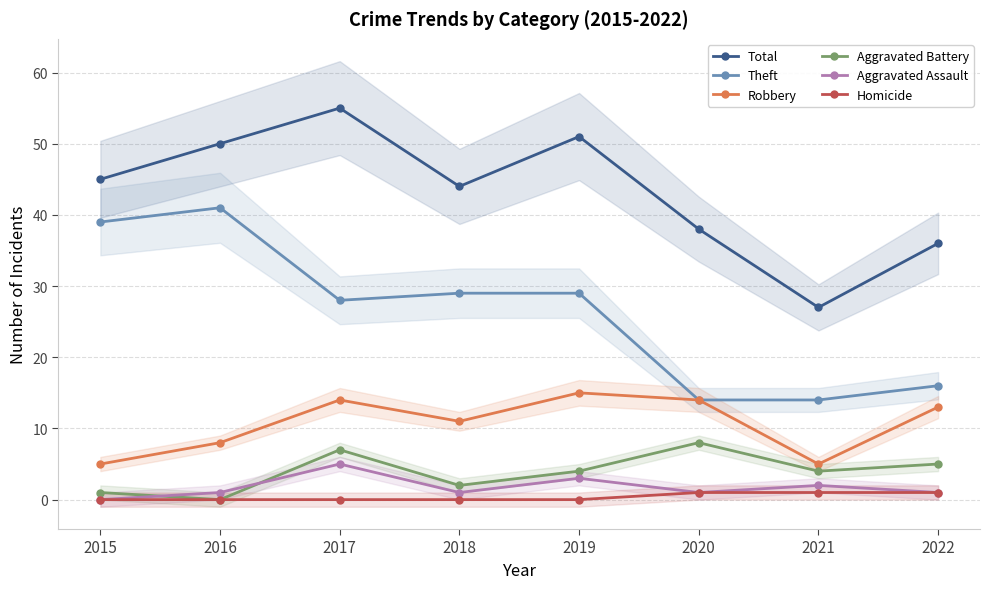

True or false: Homicide and Aggravated Battery cross at least once.

False